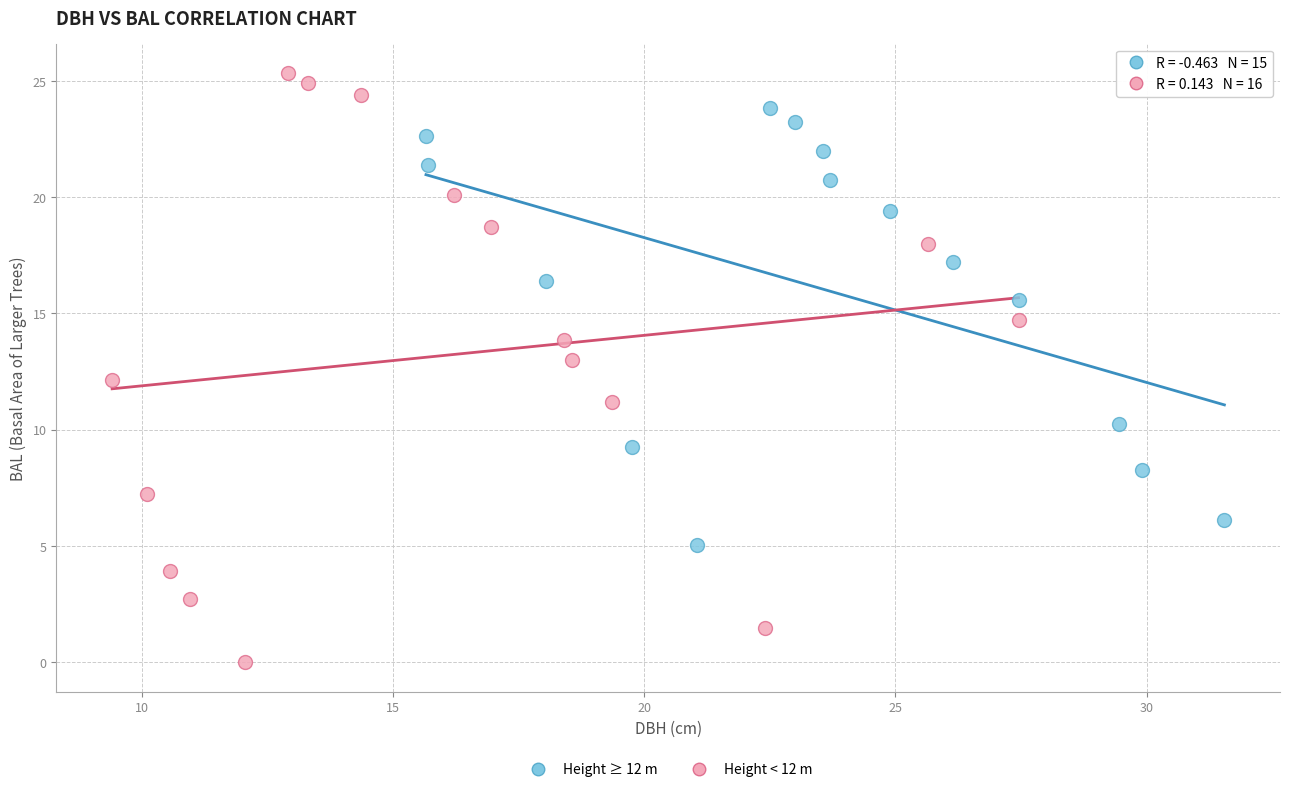

Which series has the widest spread of Y values?

Height < 12 m